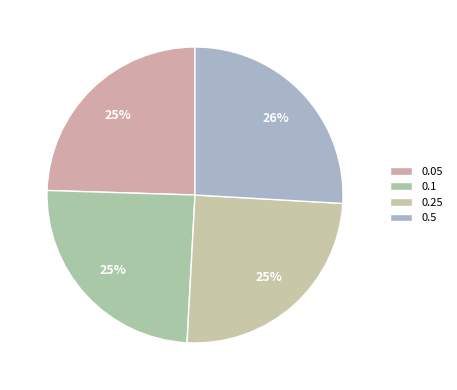

Which category has the smallest portion of the pie?

0.05